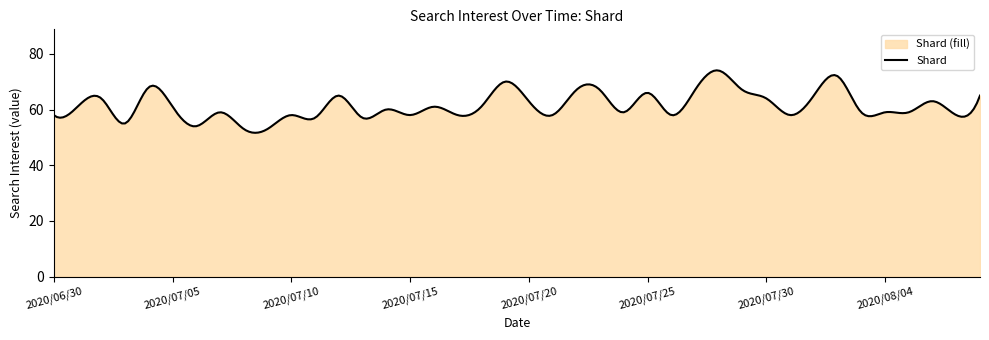

The value at 2020/08/07 is 20. True or false?

False